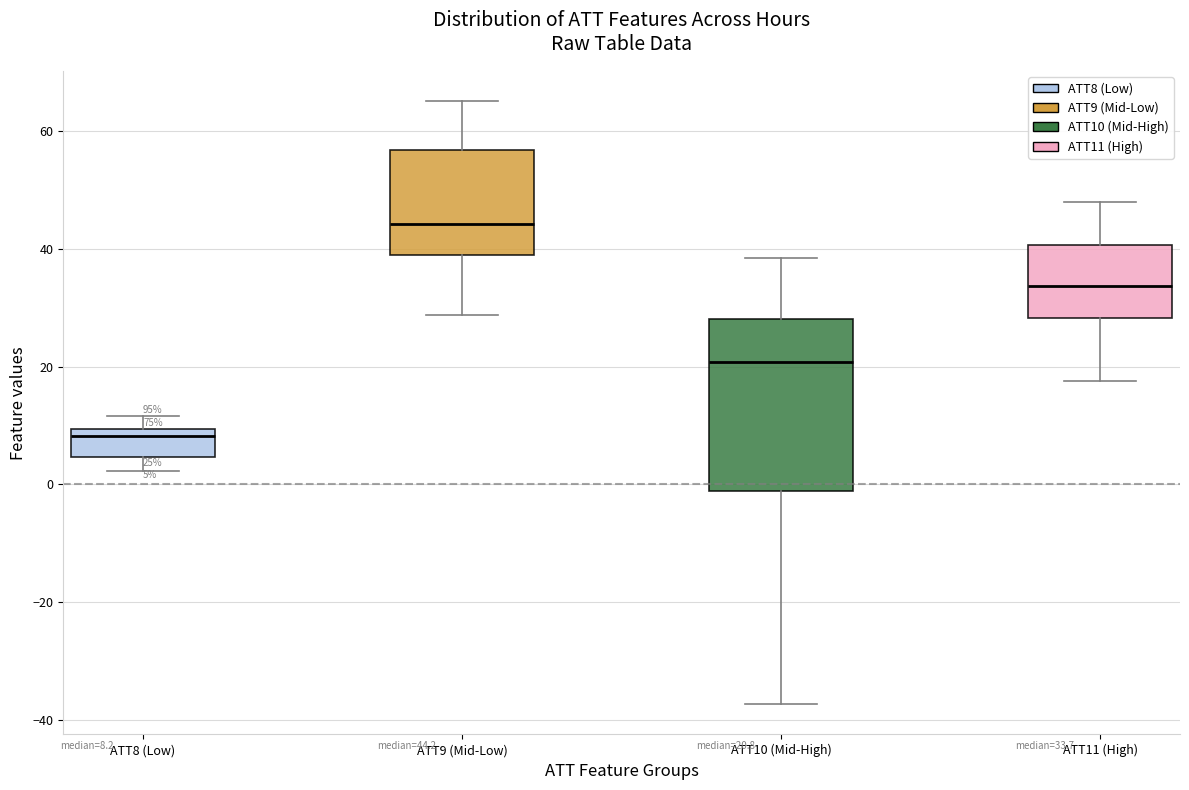

Which box's median line is the highest?

ATT9 (Mid-Low)